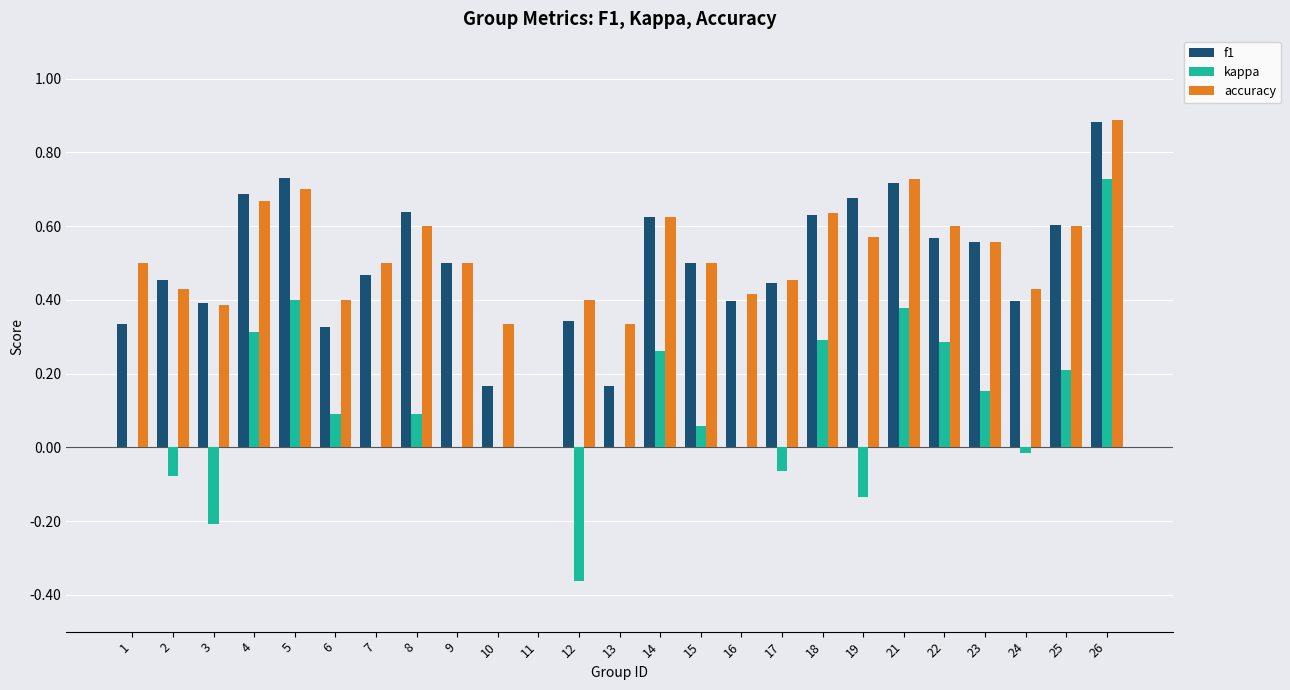

Is the value of f1 at 10 greater than the value of kappa at 2?

Yes